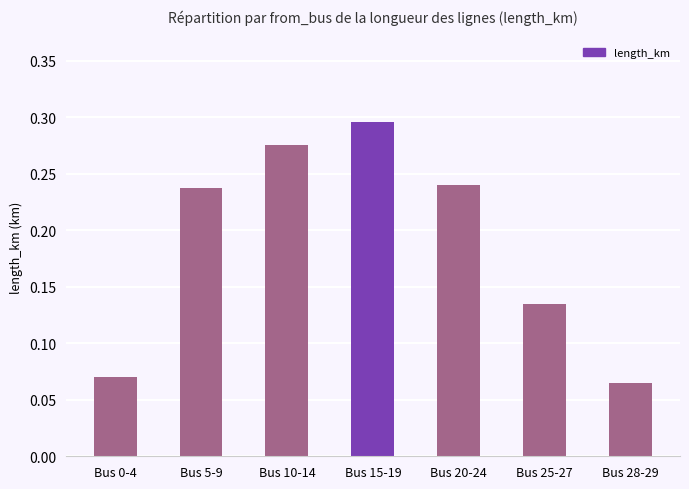

What is the label of the 4th bar from the left?

Bus 15-19